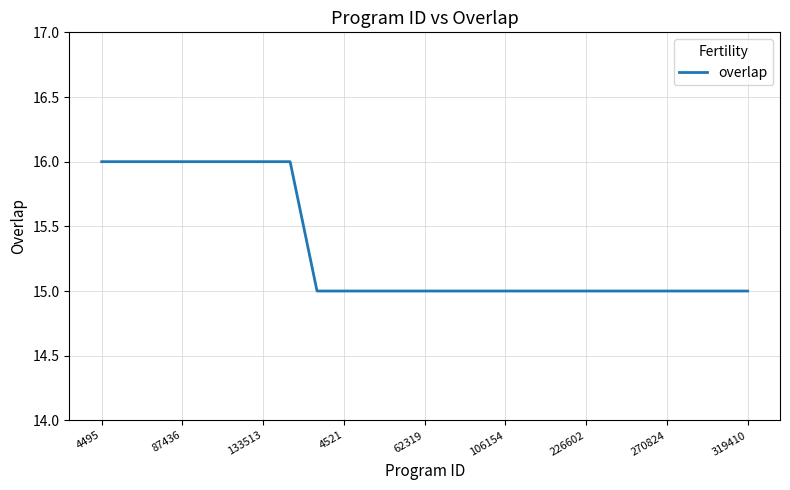

What is the maximum value shown in the chart?

16